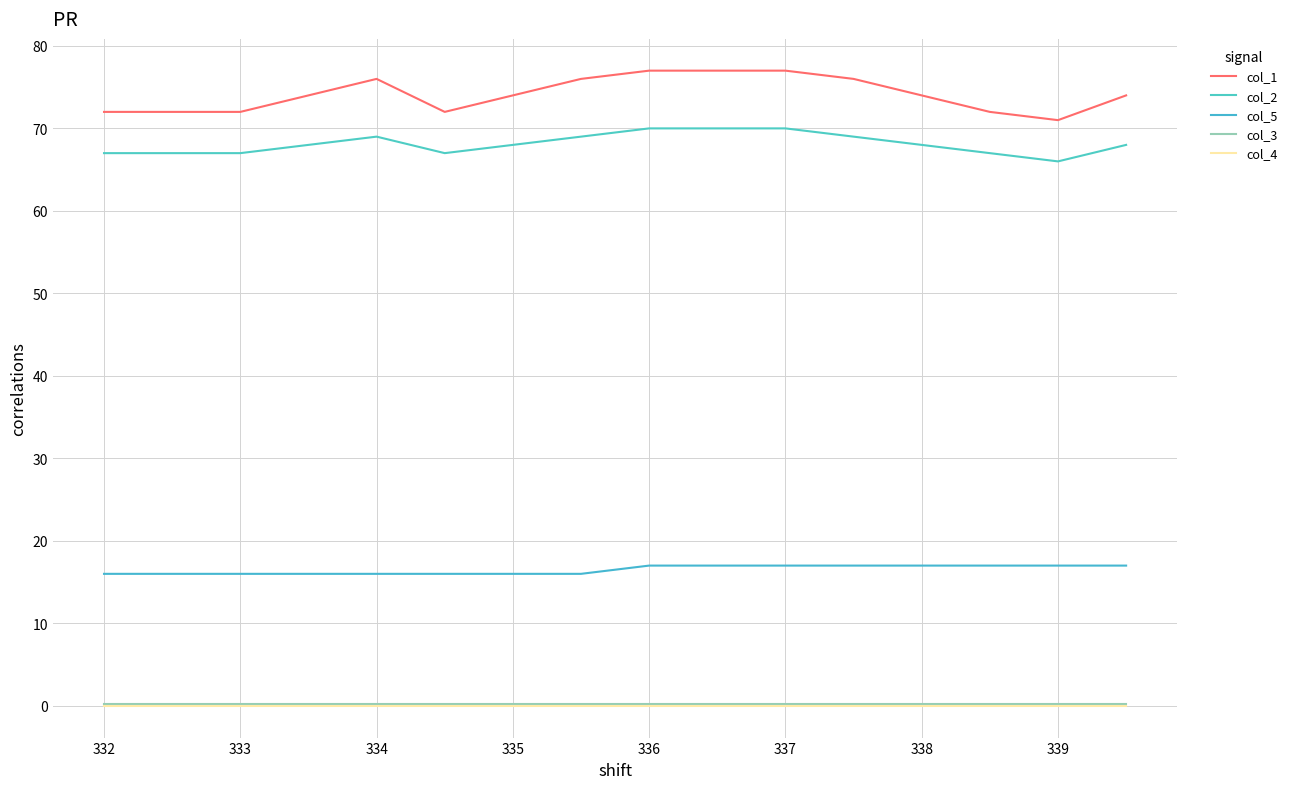

Does the chart have visible grid lines?

Yes